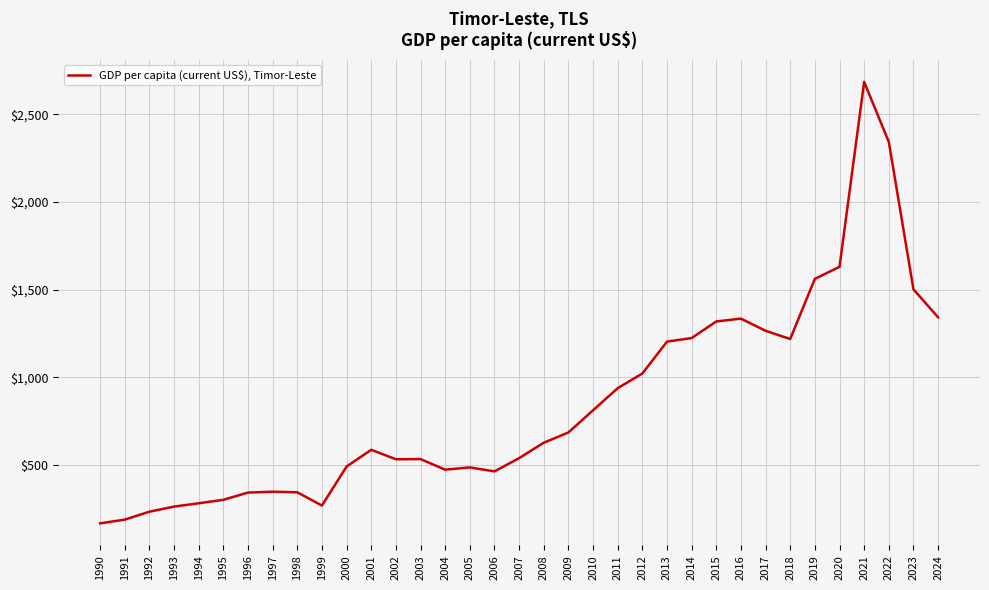

What is the minimum value shown in the chart?

168.6